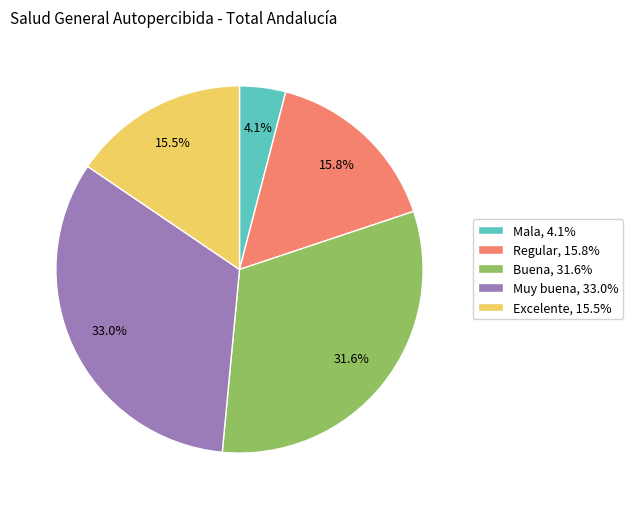

What portion of the pie excludes Regular?

84.2%